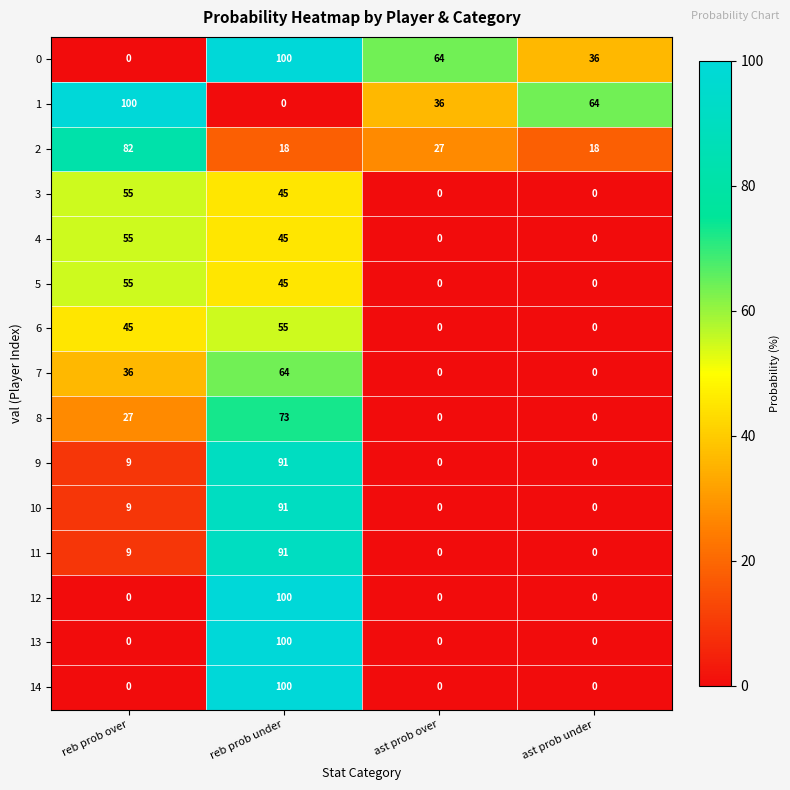

What is the total value across all series at ast prob under?

118